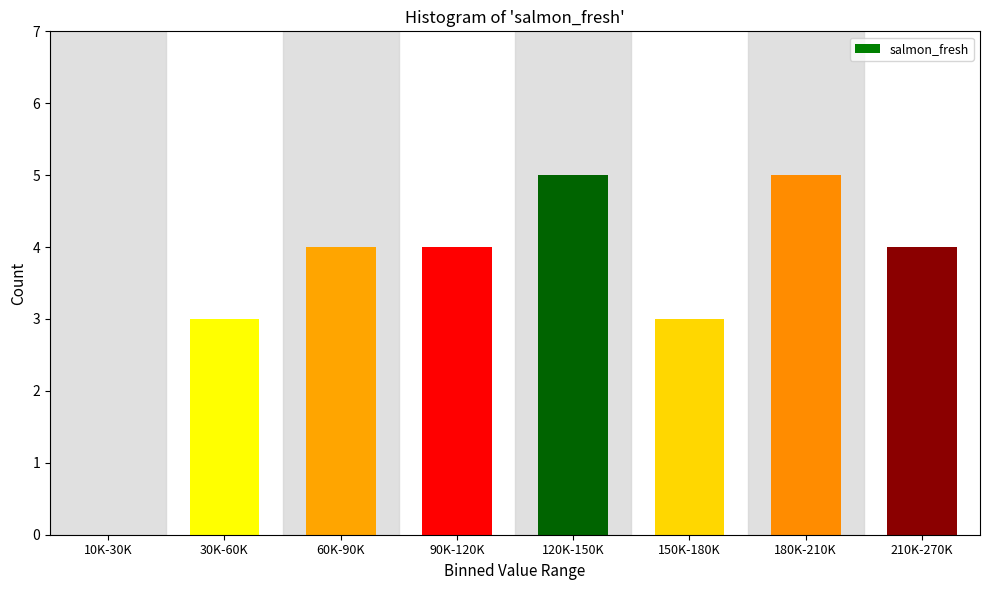

Reading left to right, transcribe all the data shown in this chart.

10K-30K=0	30K-60K=3	60K-90K=4	90K-120K=4	120K-150K=5	150K-180K=3	180K-210K=5	210K-270K=4